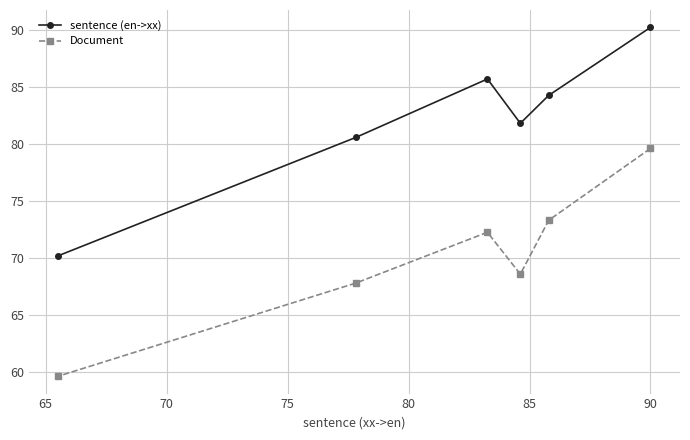

What is the minimum value shown in the chart?

59.6